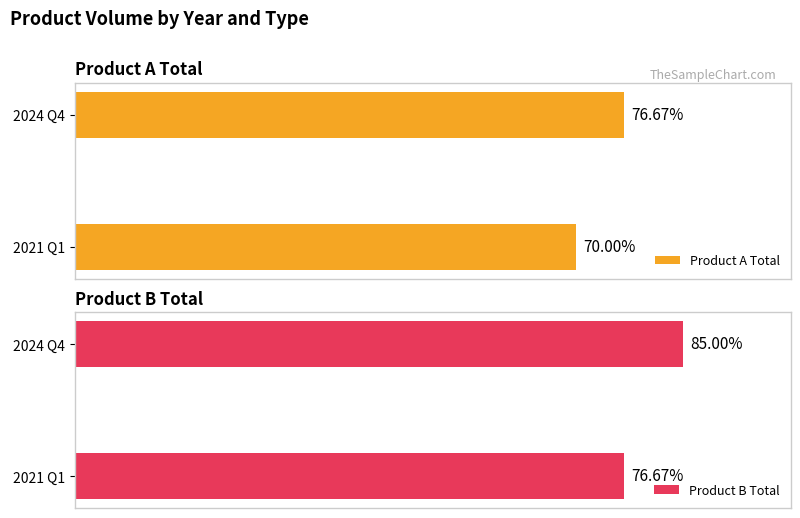

Rank the series by their average value, from highest to lowest.

Product B Total, Product A Total